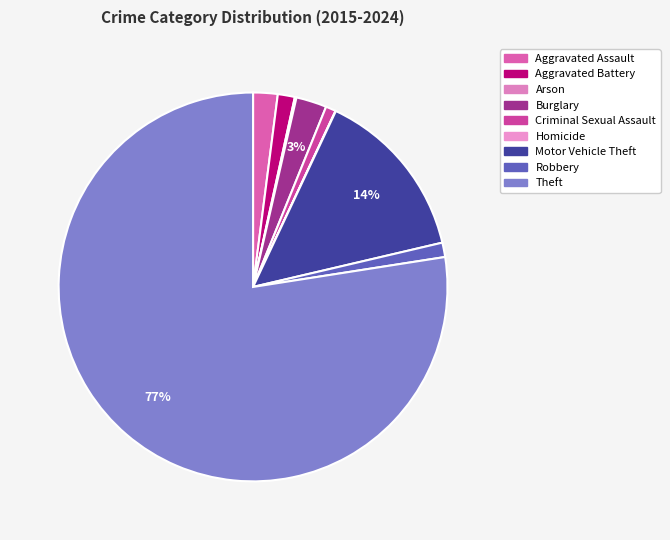

Which has a higher value, Aggravated Battery or Theft?

Theft